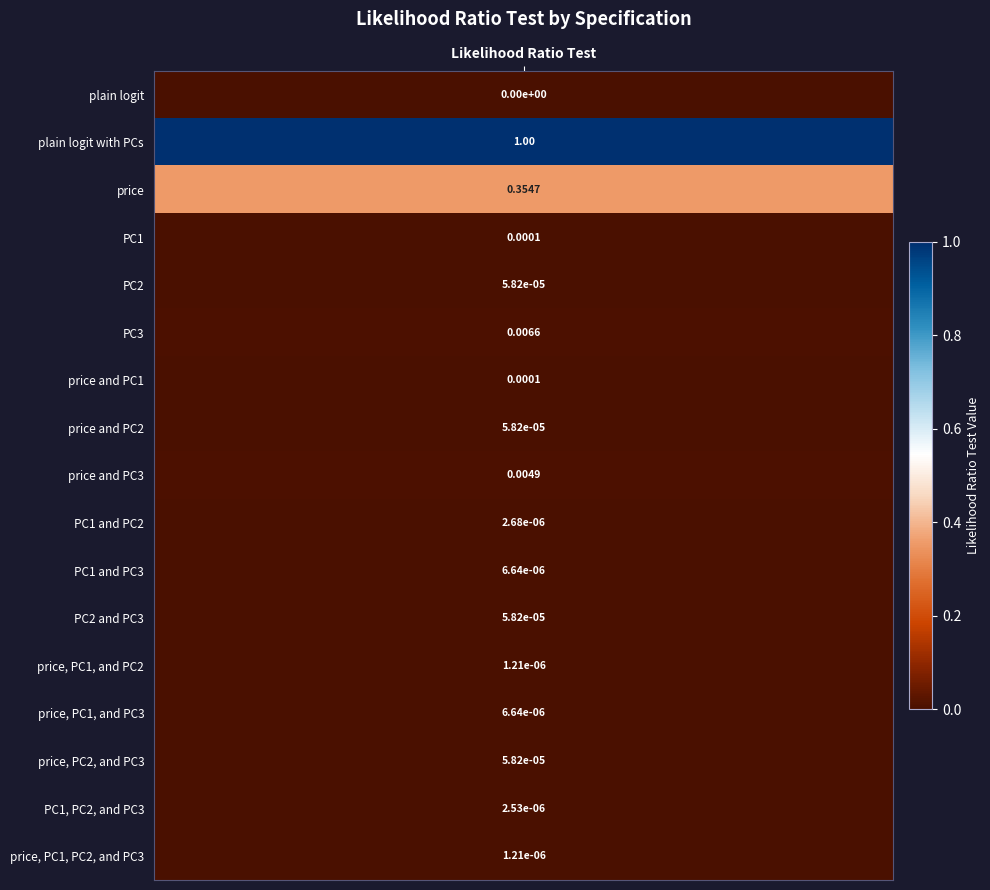

List the labels in order of value, smallest first.

0, 12, 16, 15, 9, 10, 13, 4, 7, 11, 14, 3, 6, 8, 5, 2, 1